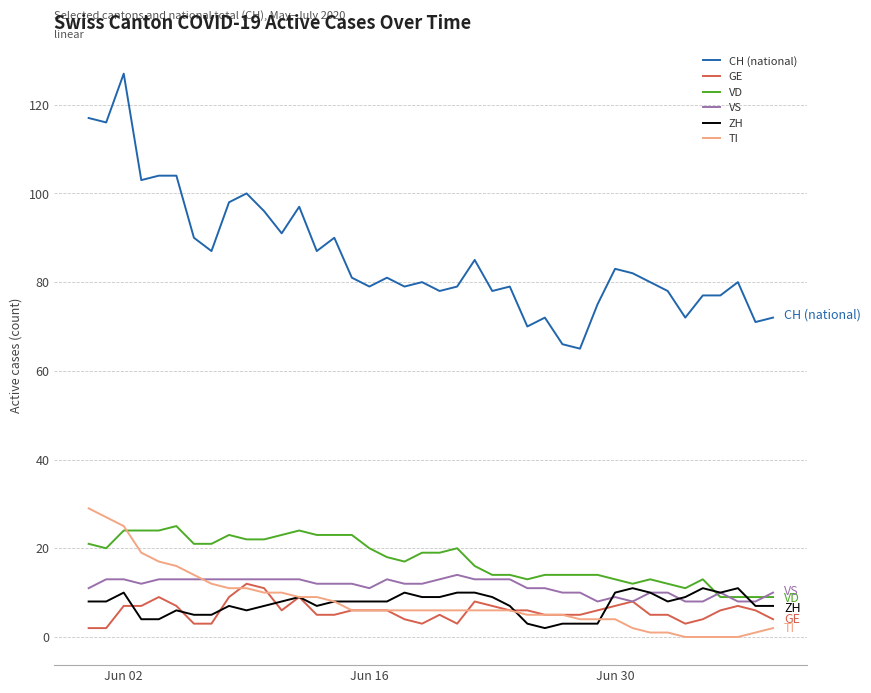

What is the greatest value displayed?

127